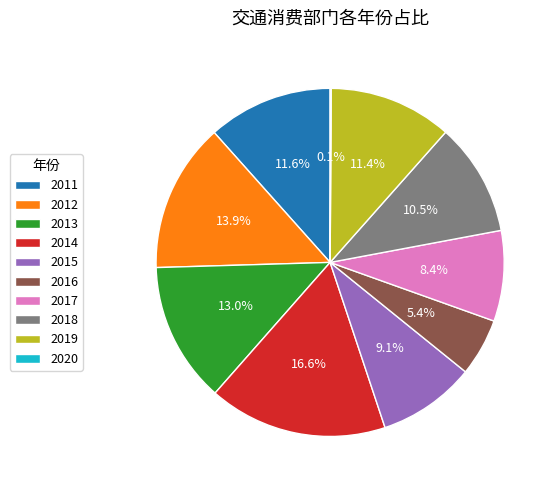

To the nearest percent, what is the difference between the largest and smallest slice percentages?

16%